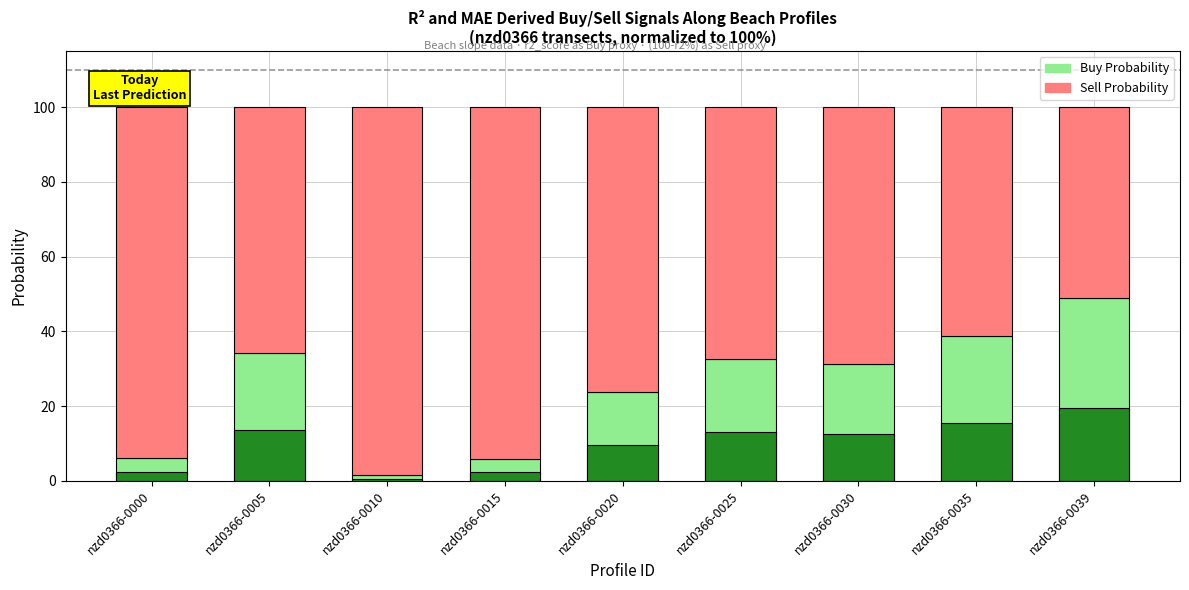

What value does the Buy Probability (r2_score × 100) series have at nzd0366-0025?

32.6